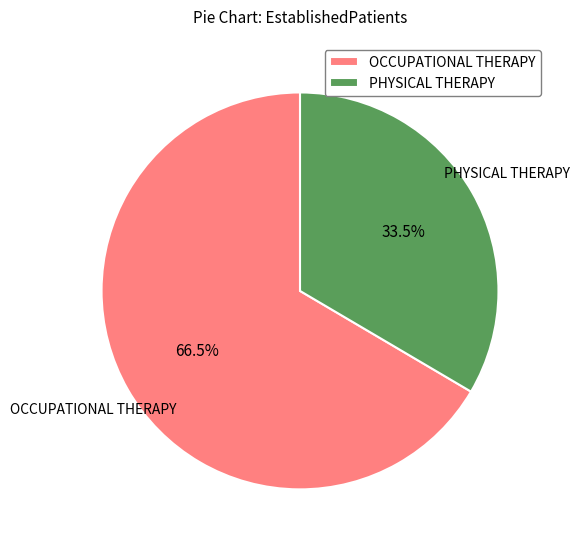

Which slice represents more than half of the pie?

OCCUPATIONAL THERAPY